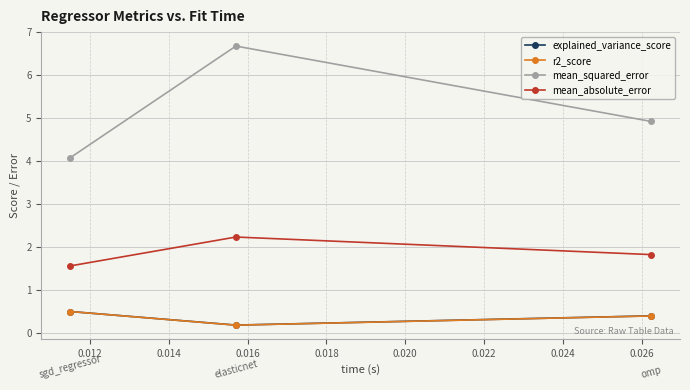

What is the lowest value of the mean_squared_error series?

4.1